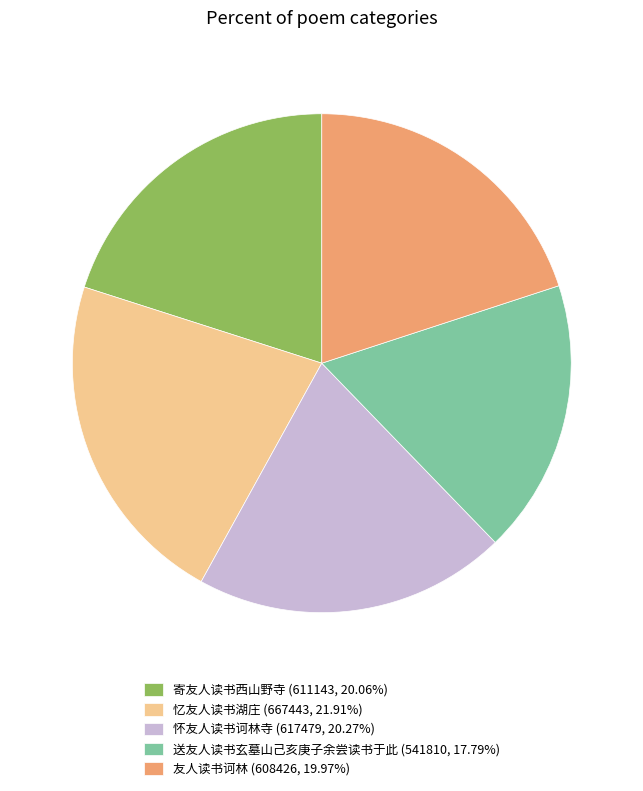

Does 送友人读书玄墓山己亥庚子余尝读书于此 account for over 50% of the chart?

No